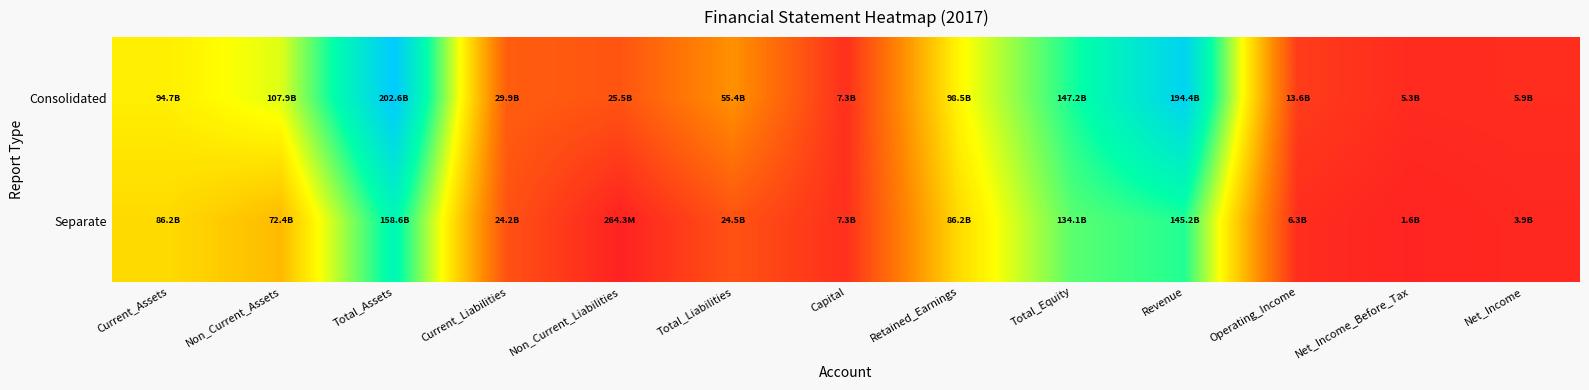

What is the total value across all series at Retained_Earnings?

184717571521